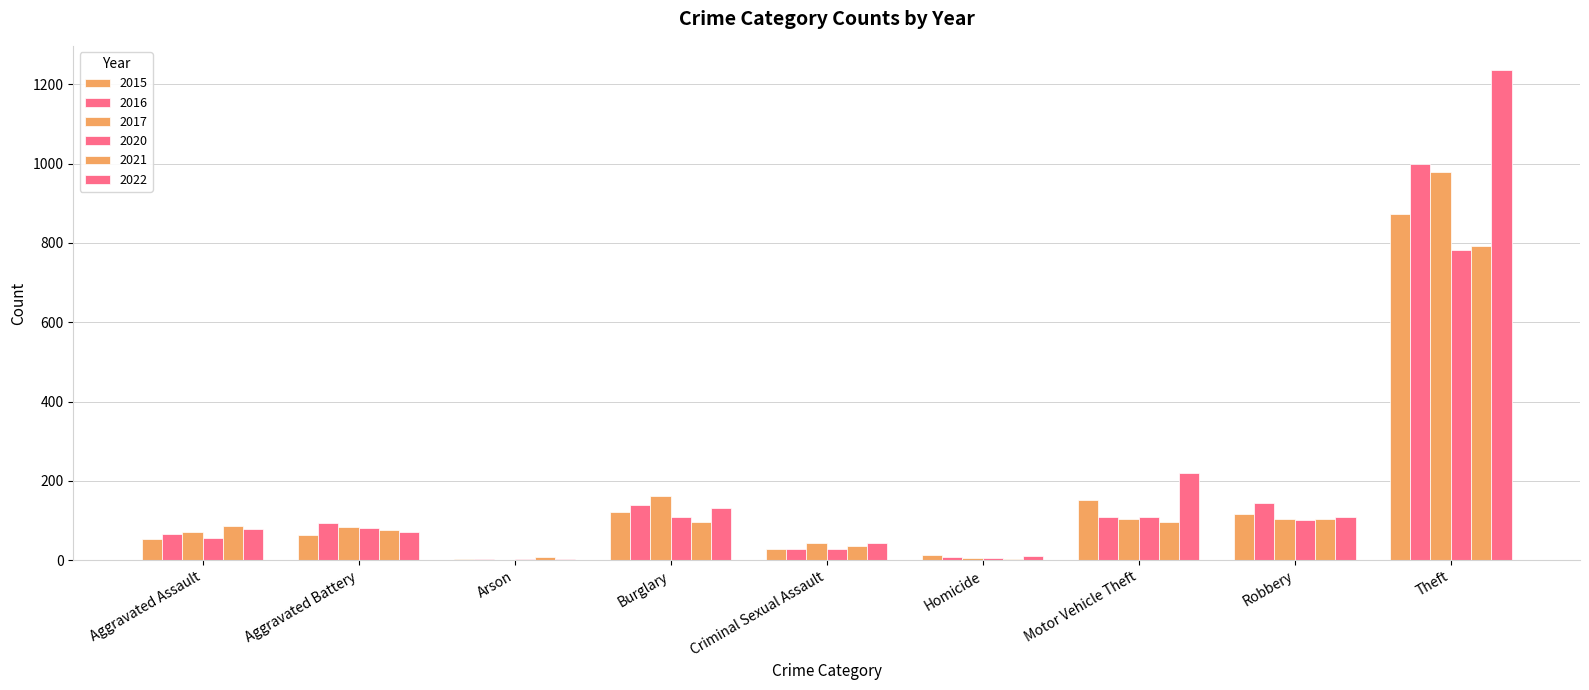

Count the number of categories in the chart.

9